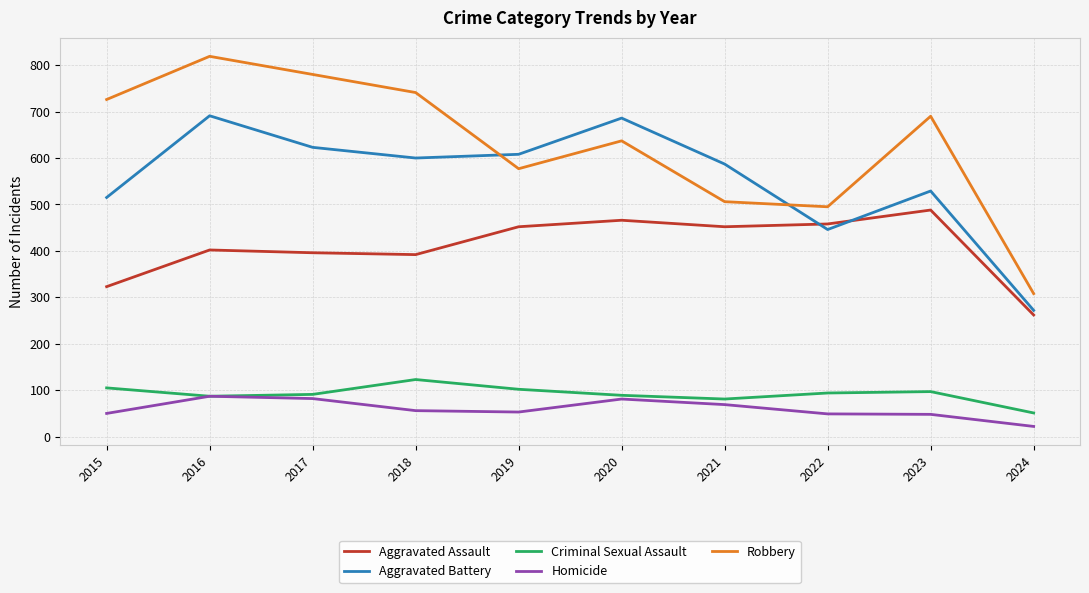

True or false: Criminal Sexual Assault has more than 0 points higher than both neighbors.

True